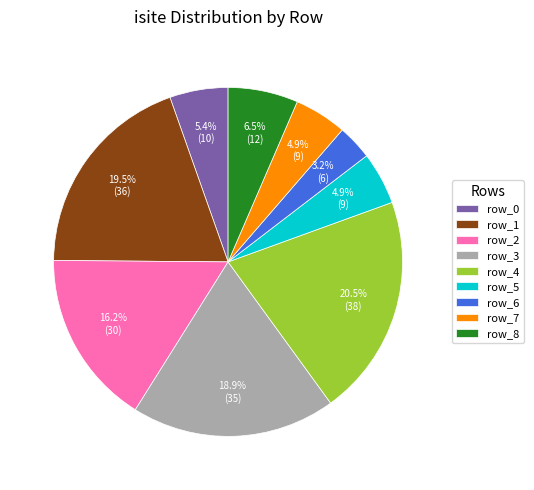

Combined, what portion of the pie is row_1 and row_4?

40.0%